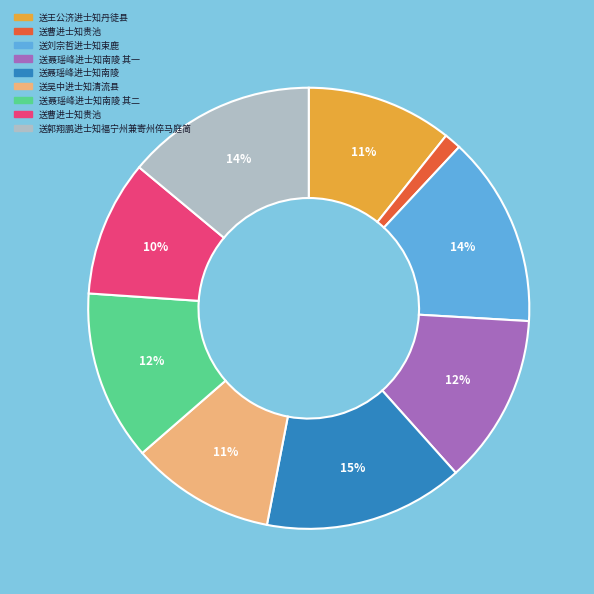

Does any single category account for the majority?

No